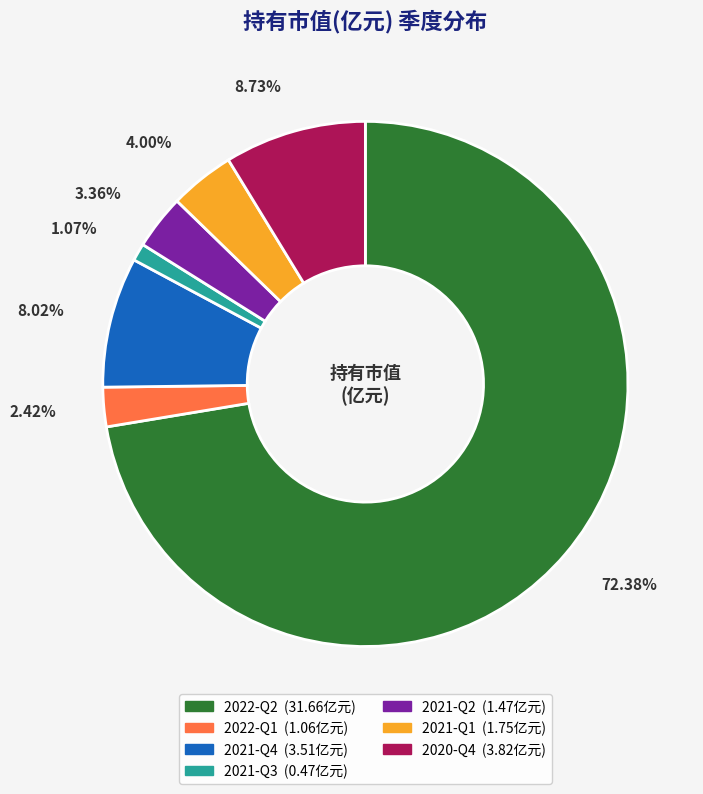

How many segments does this pie chart have?

7